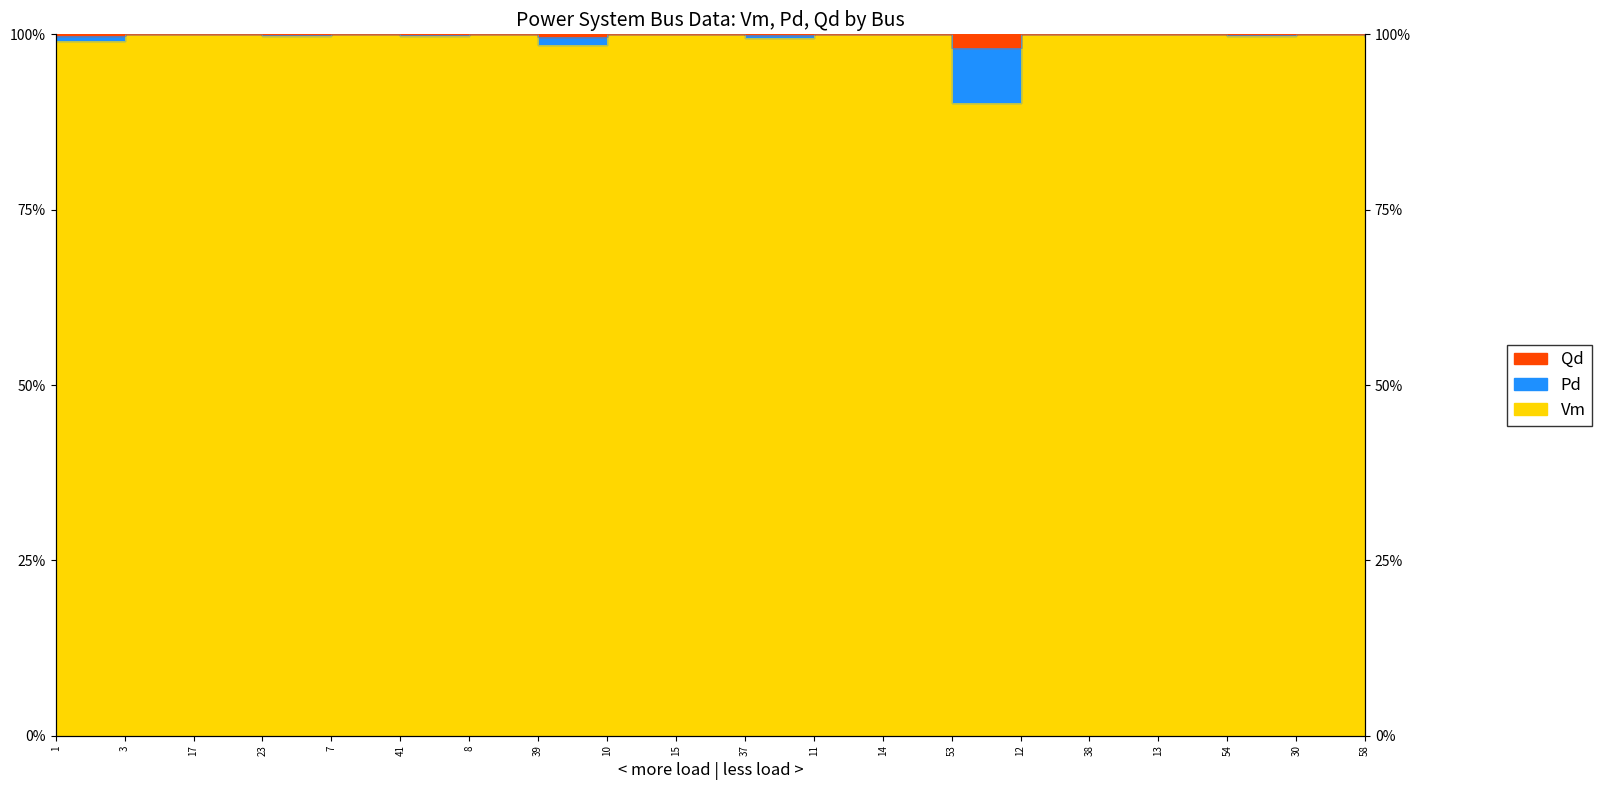

Between 3 and 11, which series saw the biggest shift?

Pd